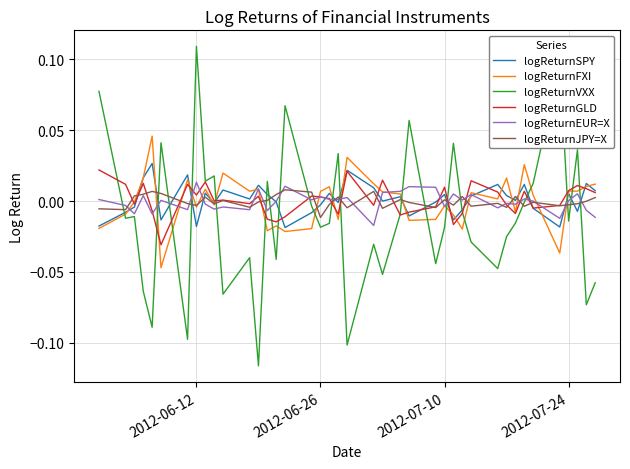

Which series has the widest spread of values?

logReturnVXX